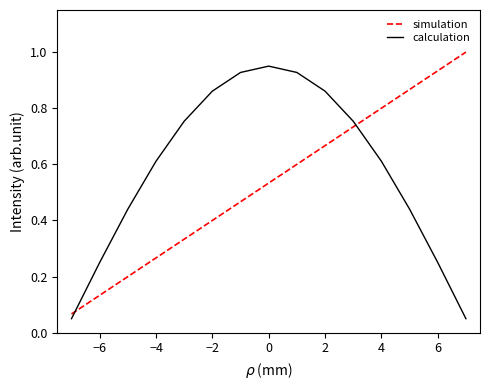

List the series in order of their peak value, highest first.

simulation, calculation